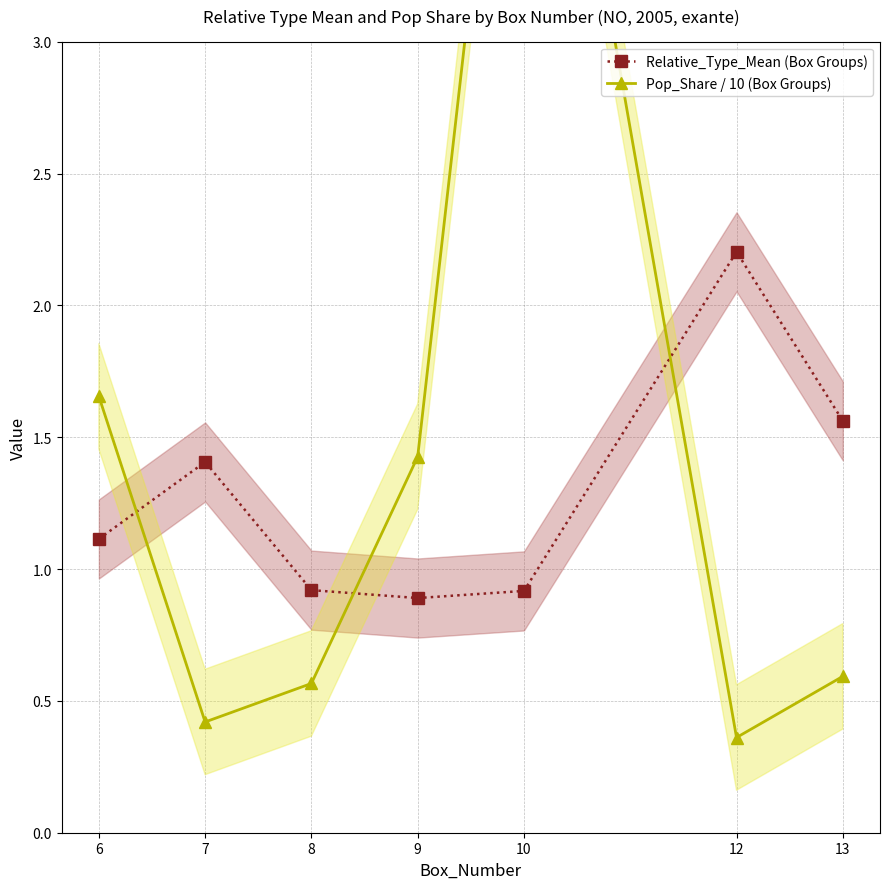

Is the value of Relative_Type_Mean (Box Groups) at 9 greater than the value of Pop_Share / 10 (Box Groups) at 6?

No